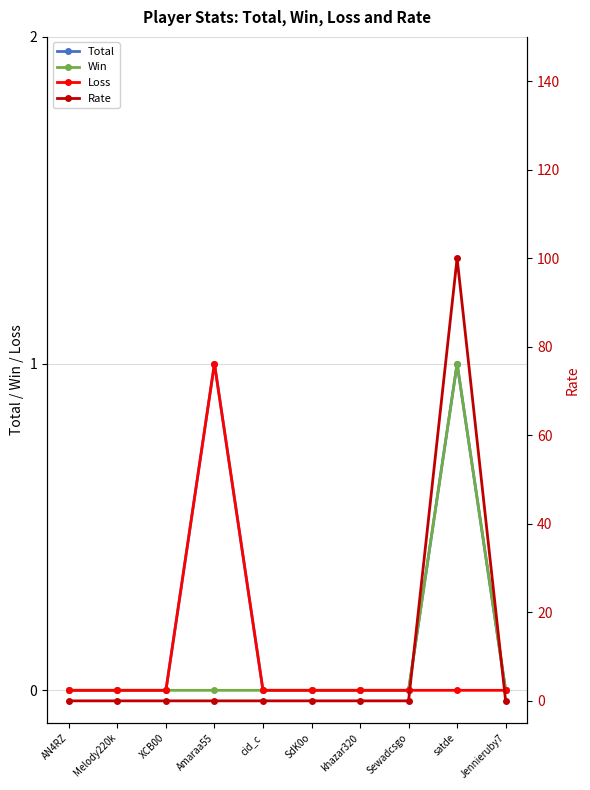

True or false: Rate has more than 0 points higher than both neighbors.

True